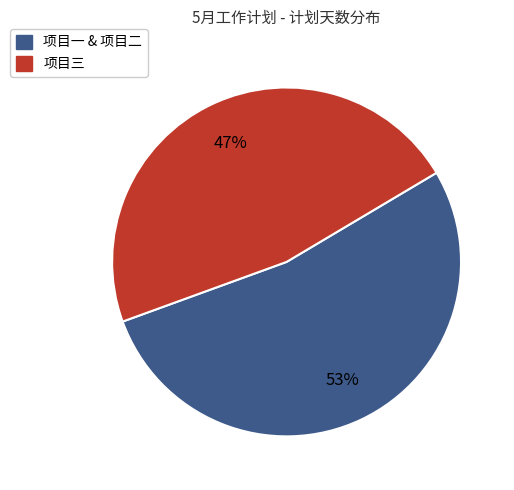

Is there any slice that represents more than half of the pie?

Yes